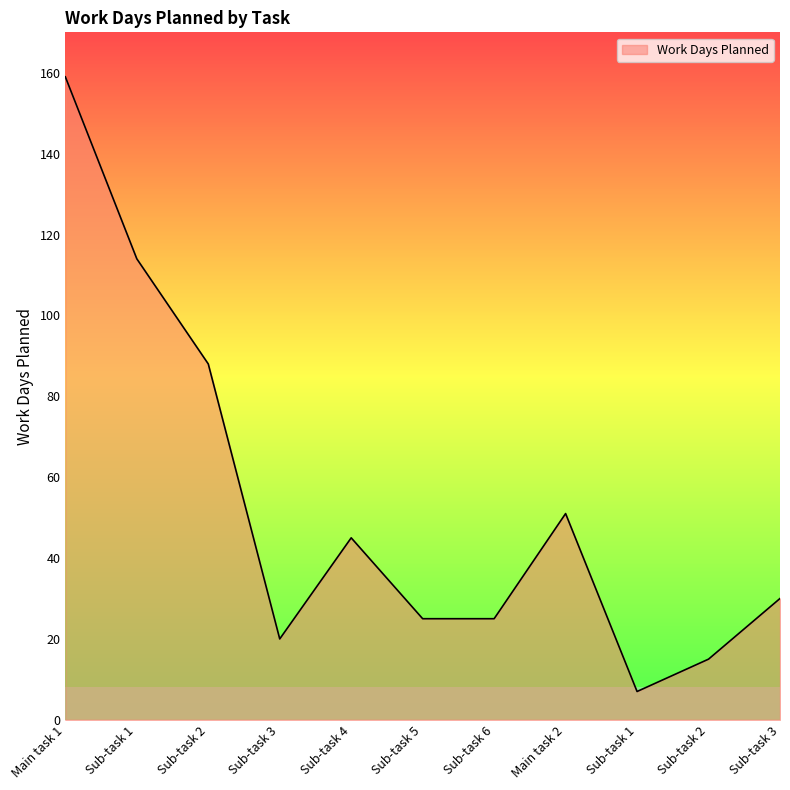

What is the change in value from Sub-task 2 to Sub-task 1?

-81